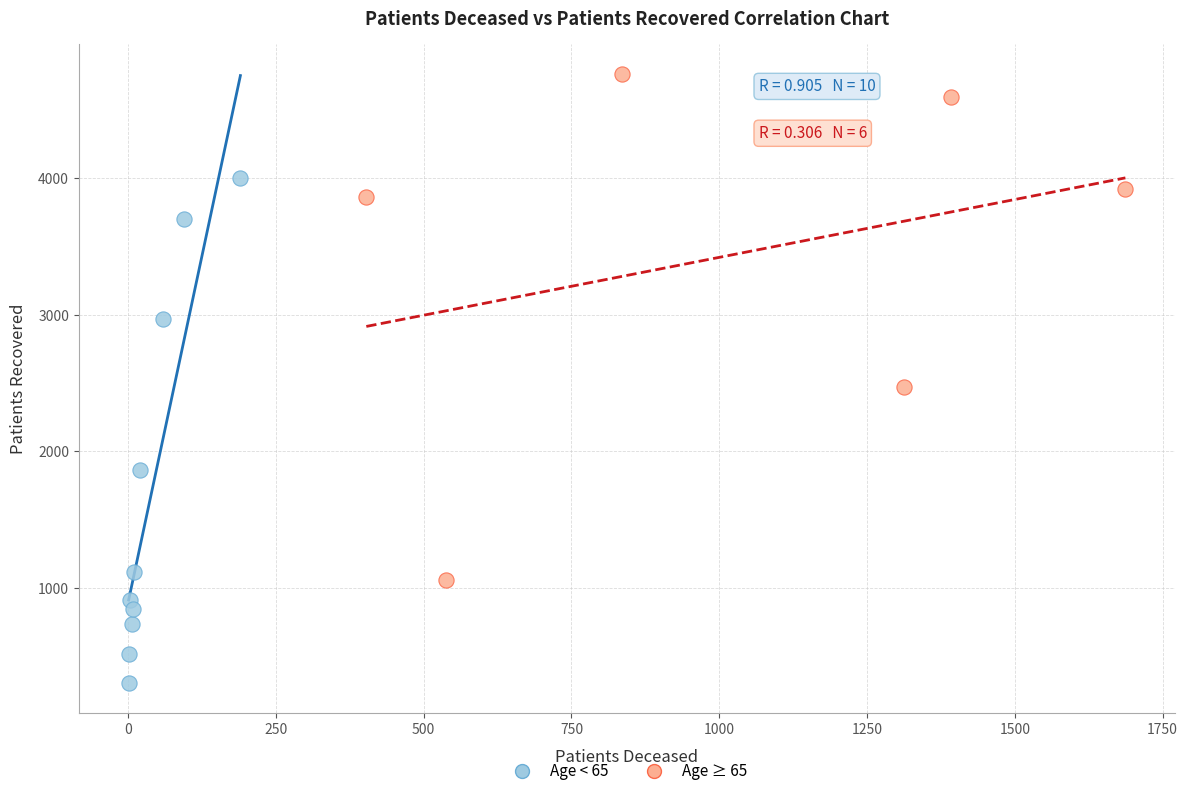

Which series reaches the minimum Y coordinate?

Age < 65